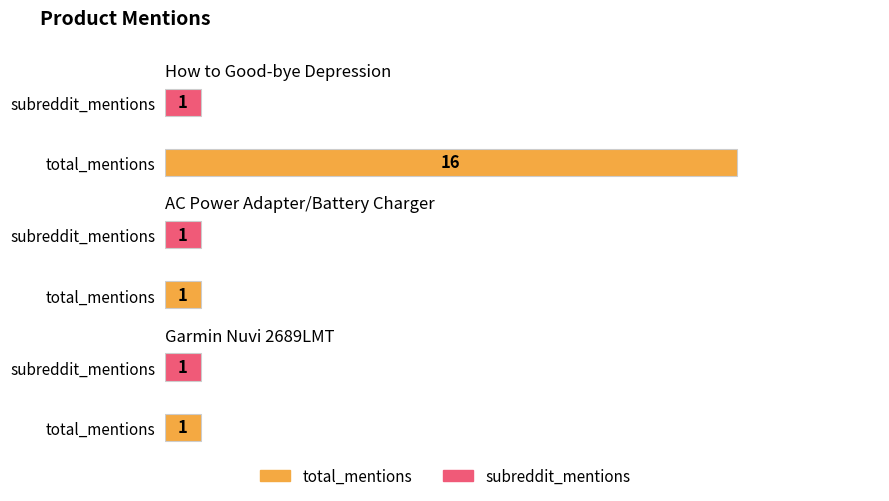

Is it true that subreddit_mentions equals 1 at Garmin Nuvi 2689LMT?

True